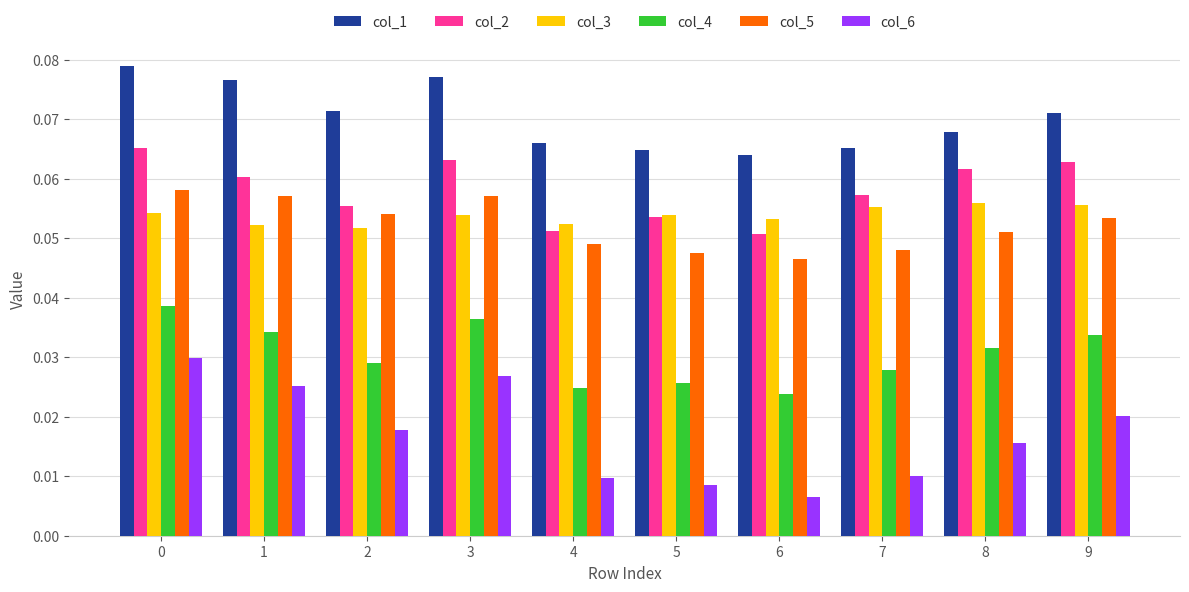

Count the number of data series in this chart.

6